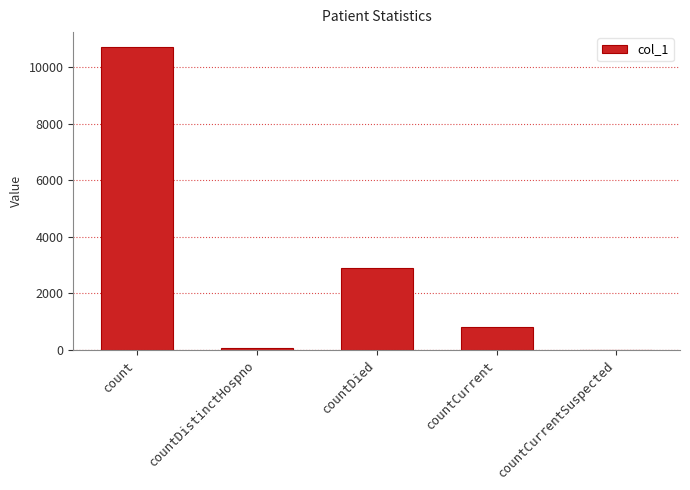

What is the change in value from countDied to countCurrentSuspected?

-2889